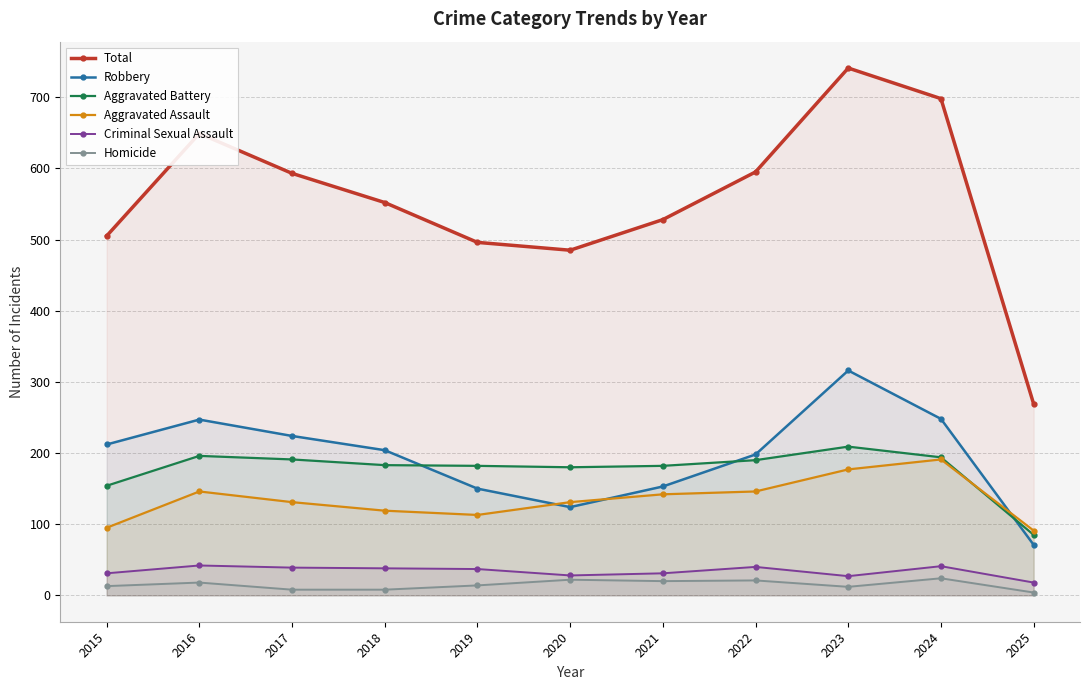

What is the average value of the Robbery series?

195